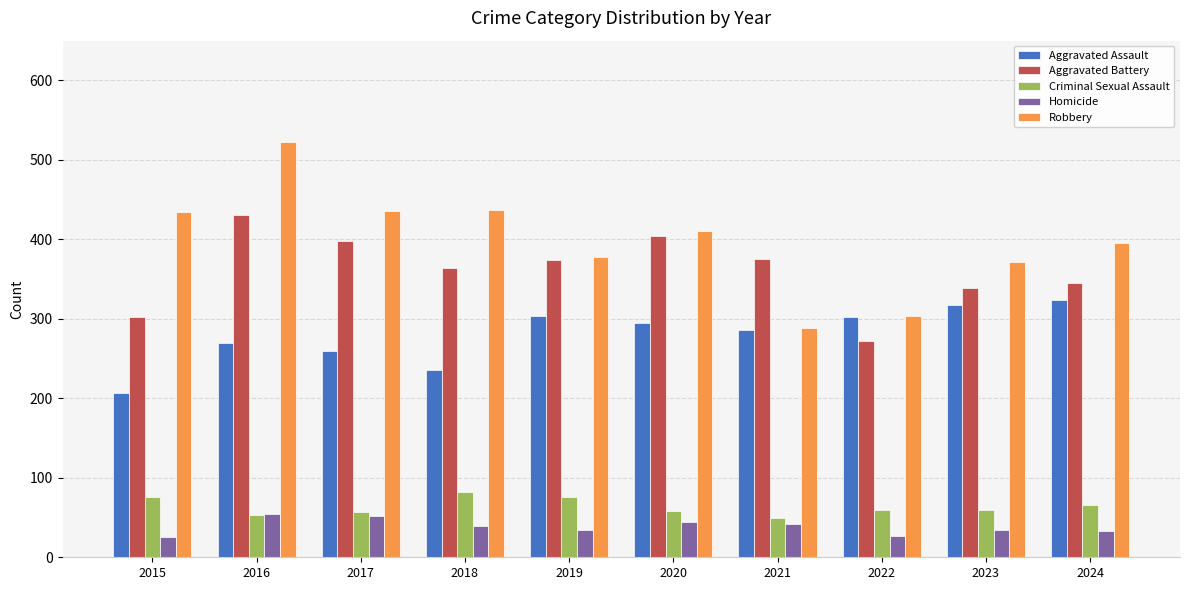

What is the maximum value shown in the chart?

523